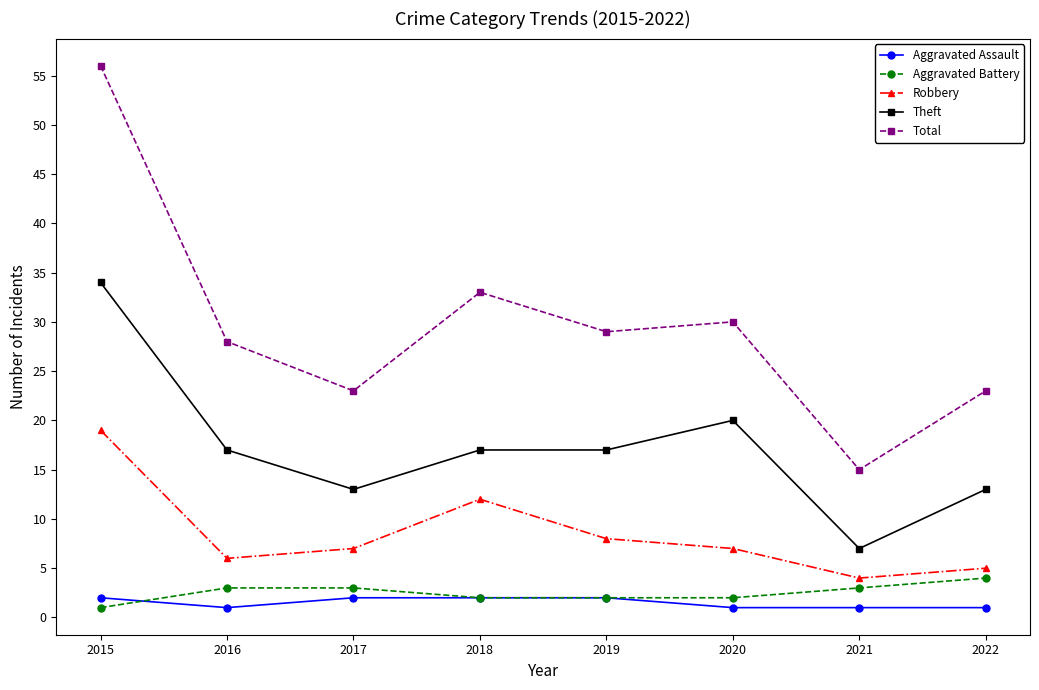

Reading right to left, what are all the values shown in this chart?

Aggravated Assault: 2022=1	2021=1	2020=1	2019=2	2018=2	2017=2	2016=1	2015=2
Aggravated Battery: 2022=4	2021=3	2020=2	2019=2	2018=2	2017=3	2016=3	2015=1
Robbery: 2022=5	2021=4	2020=7	2019=8	2018=12	2017=7	2016=6	2015=19
Theft: 2022=13	2021=7	2020=20	2019=17	2018=17	2017=13	2016=17	2015=34
Total: 2022=23	2021=15	2020=30	2019=29	2018=33	2017=23	2016=28	2015=56